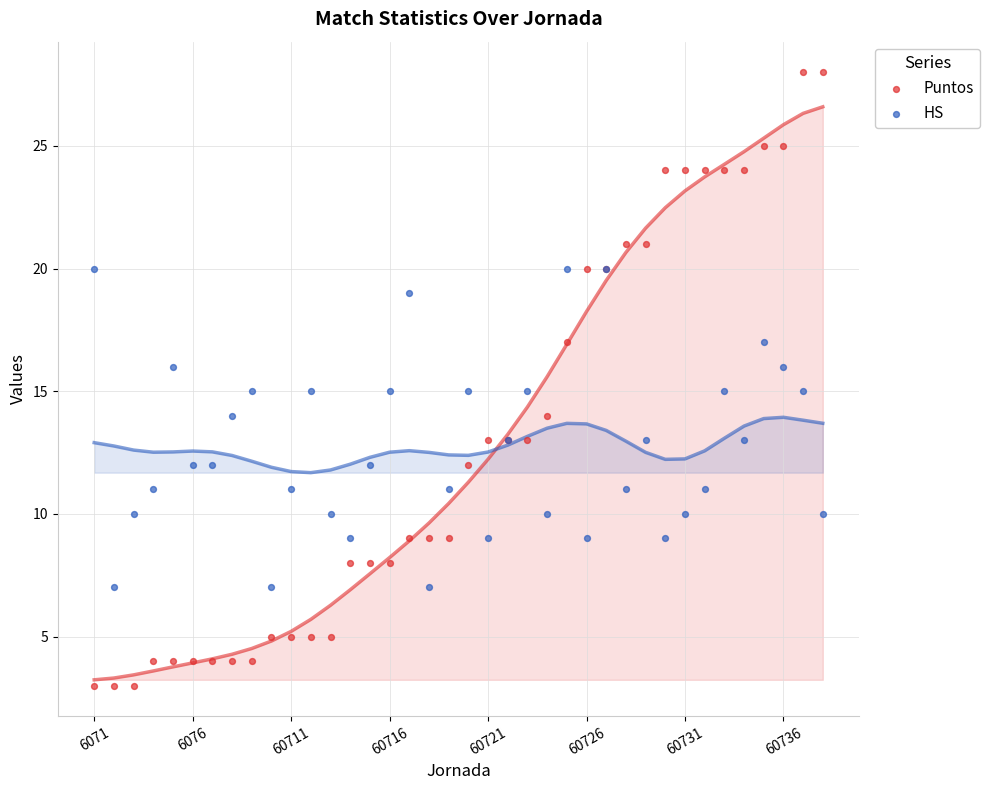

Which series contains the highest Y value?

Puntos